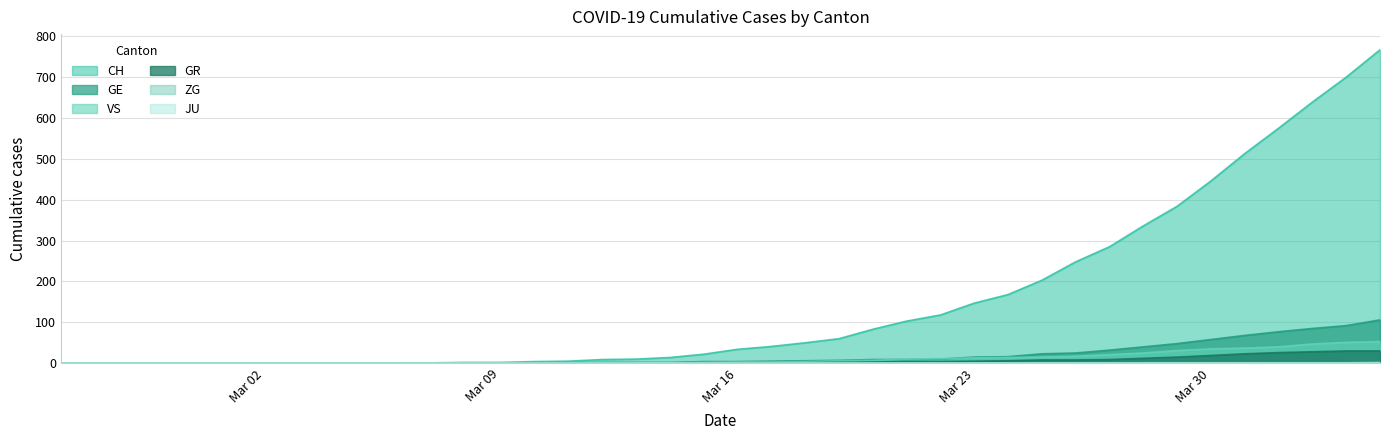

Which category has the highest value across all series?

2020-04-04